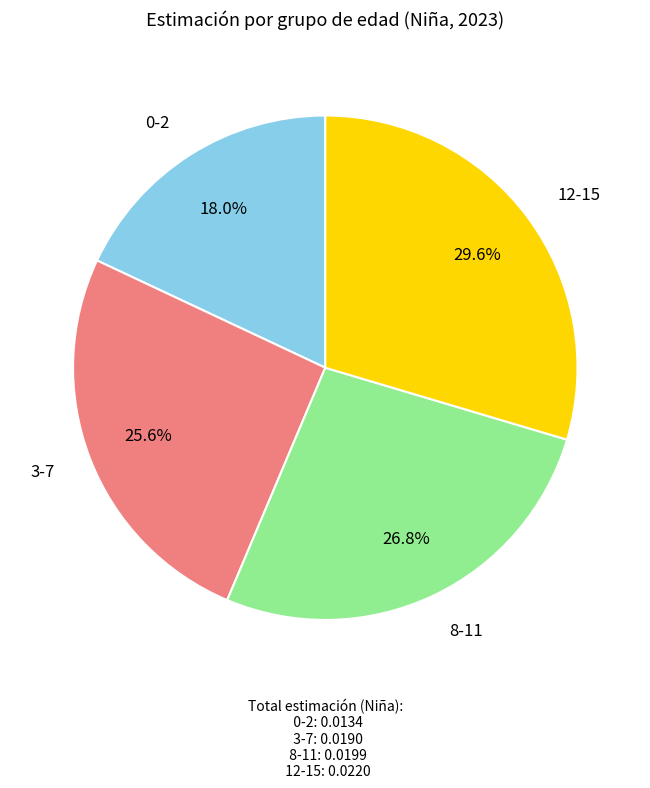

Is there any slice that represents more than half of the pie?

No